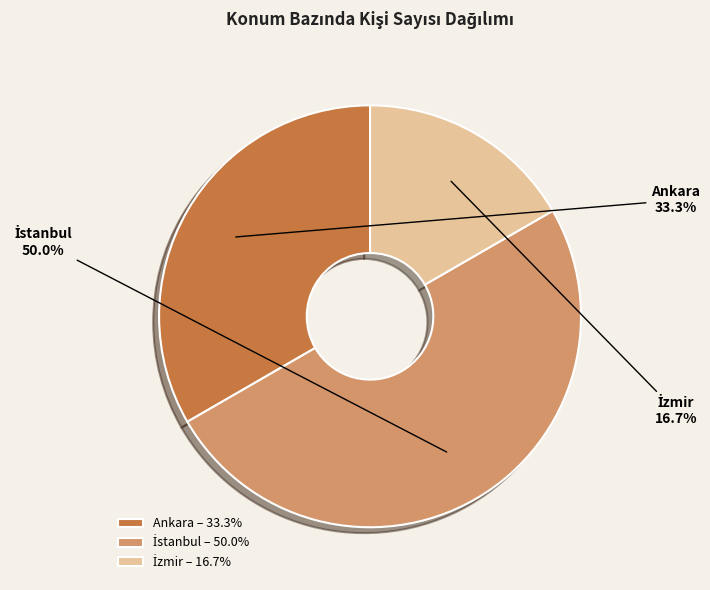

What portion of the pie excludes Ankara?

66.7%